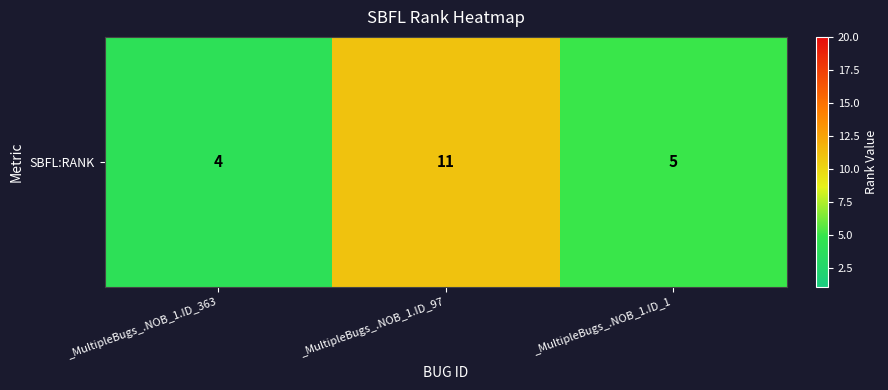

Reading left to right, transcribe all the data shown in this chart.

_MultipleBugs_.NOB_1.ID_363=4	_MultipleBugs_.NOB_1.ID_97=11	_MultipleBugs_.NOB_1.ID_1=5